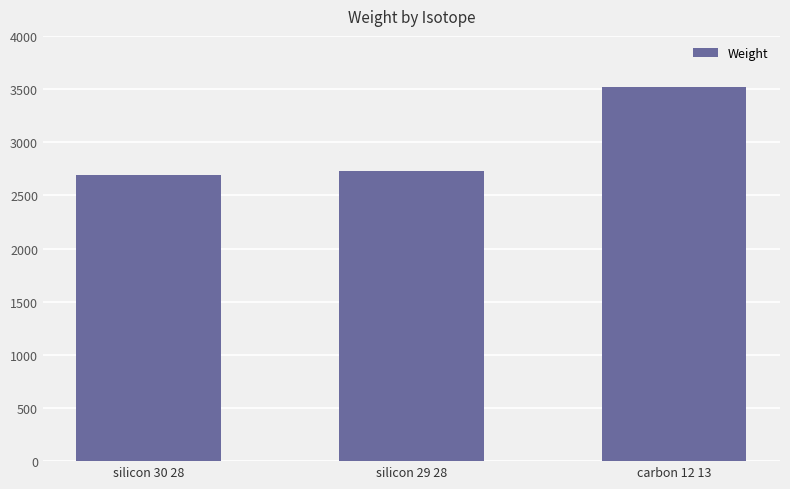

What is the difference between the maximum and minimum values?

823